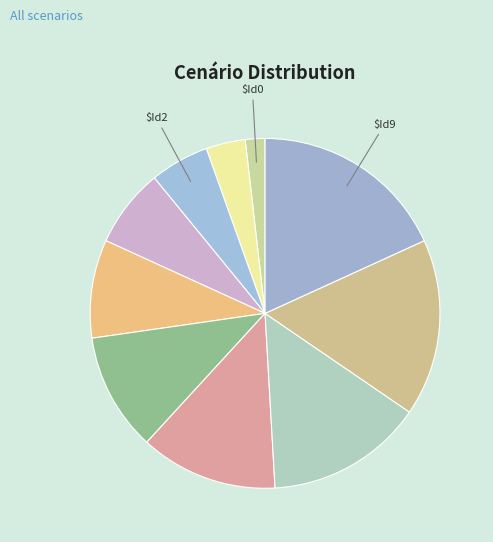

How many segments does this pie chart have?

10